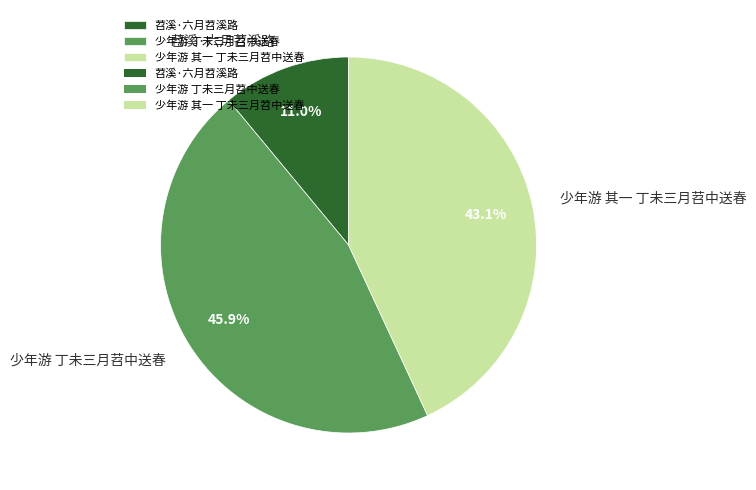

What percentage is the 少年游 其一 丁未三月苕中送春 slice, to the nearest percent?

43%